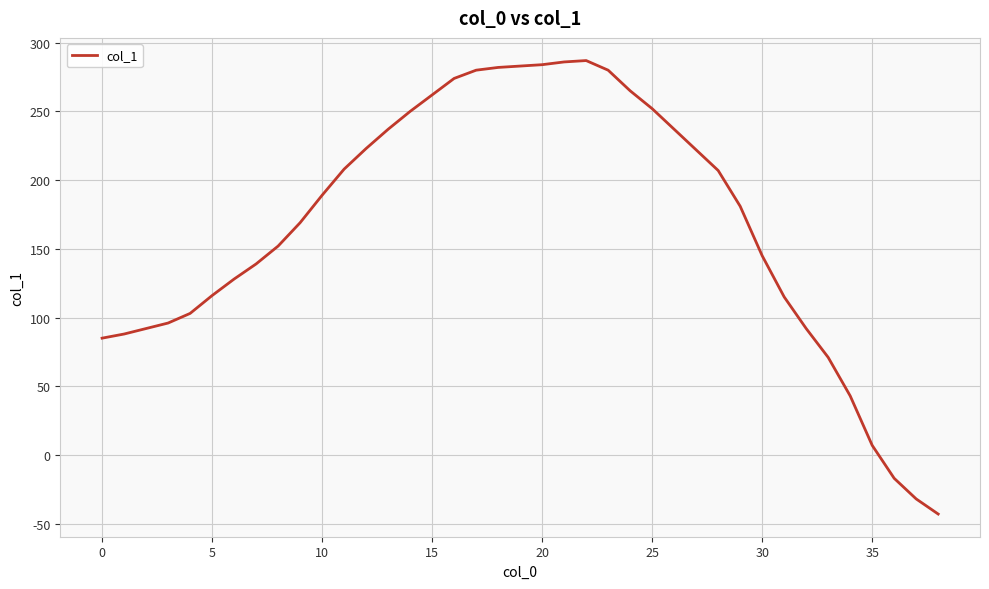

What is the sum of all values?

6538